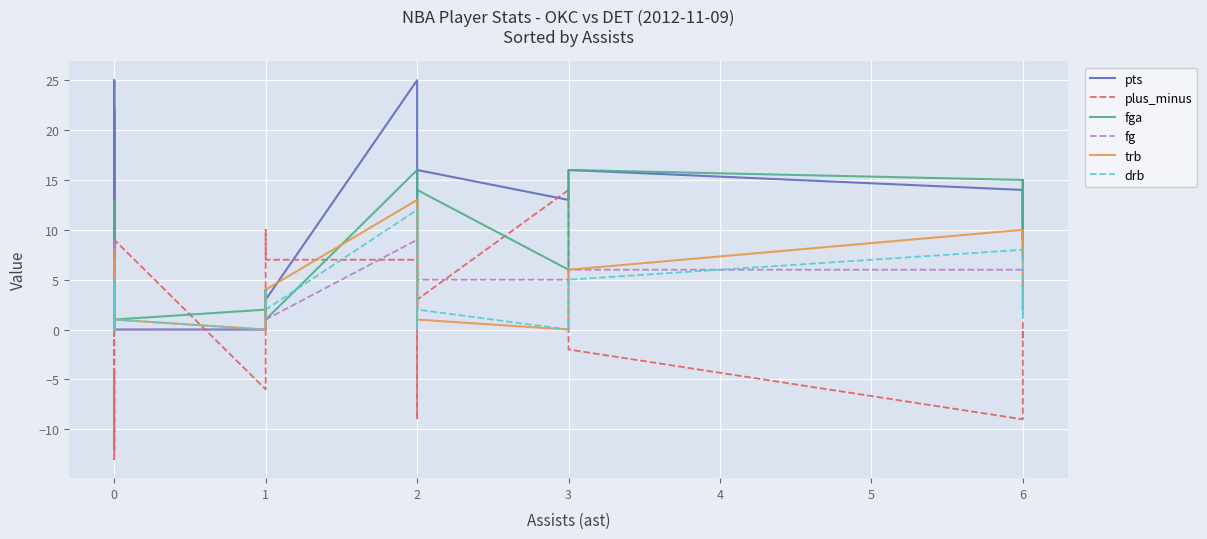

Count the number of data series in this chart.

6